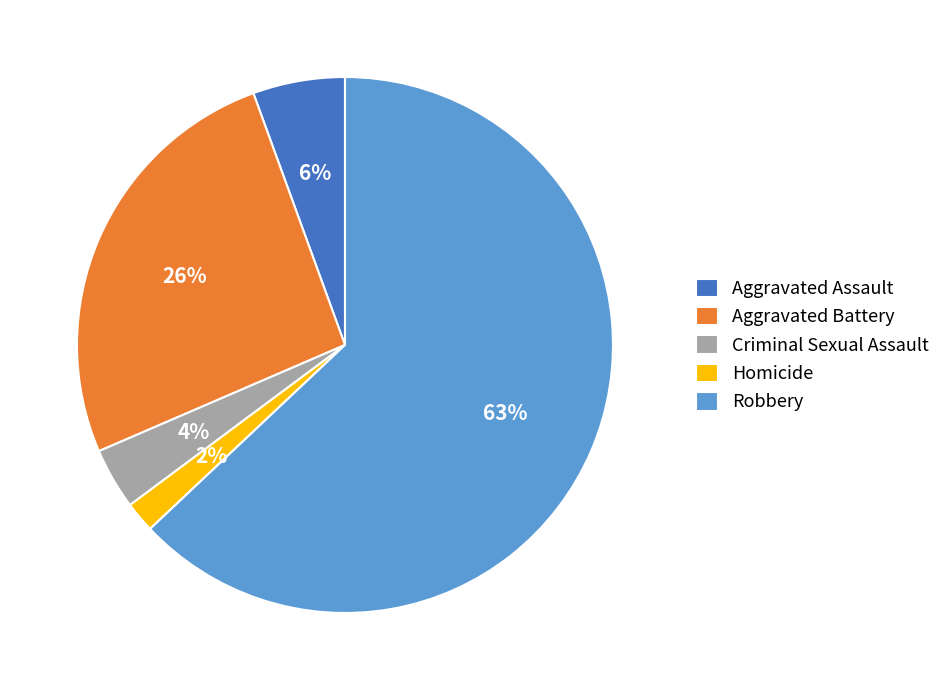

Which slice is the largest?

Robbery